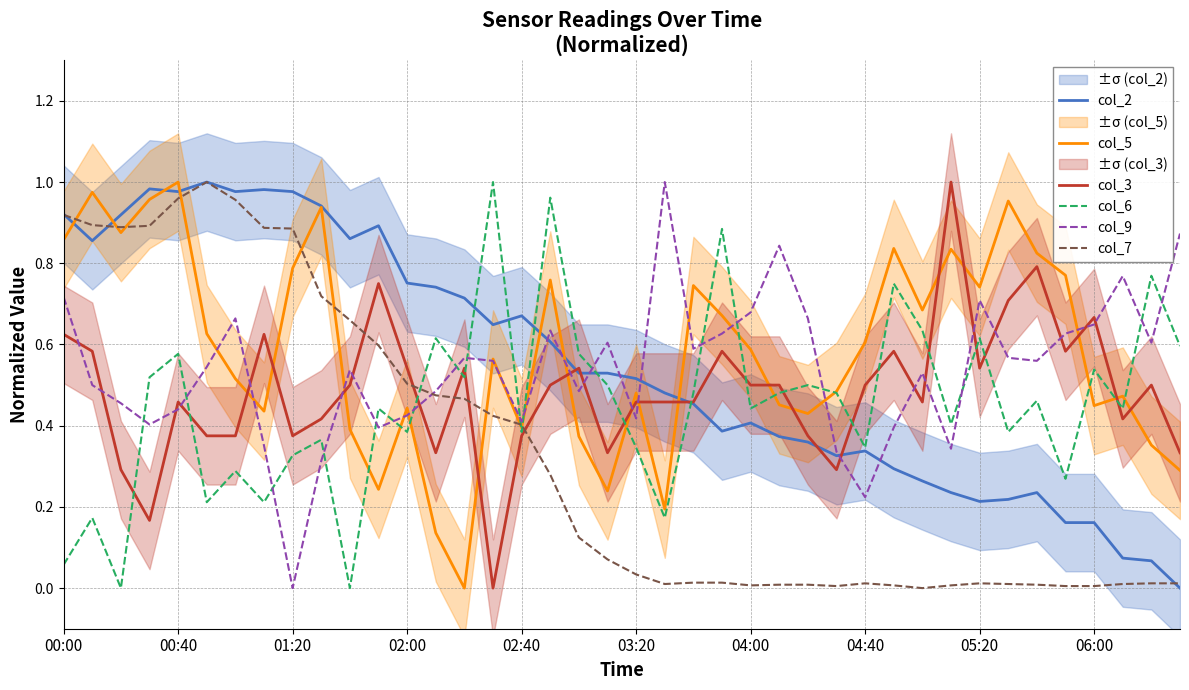

How many lines are shown in the chart?

6